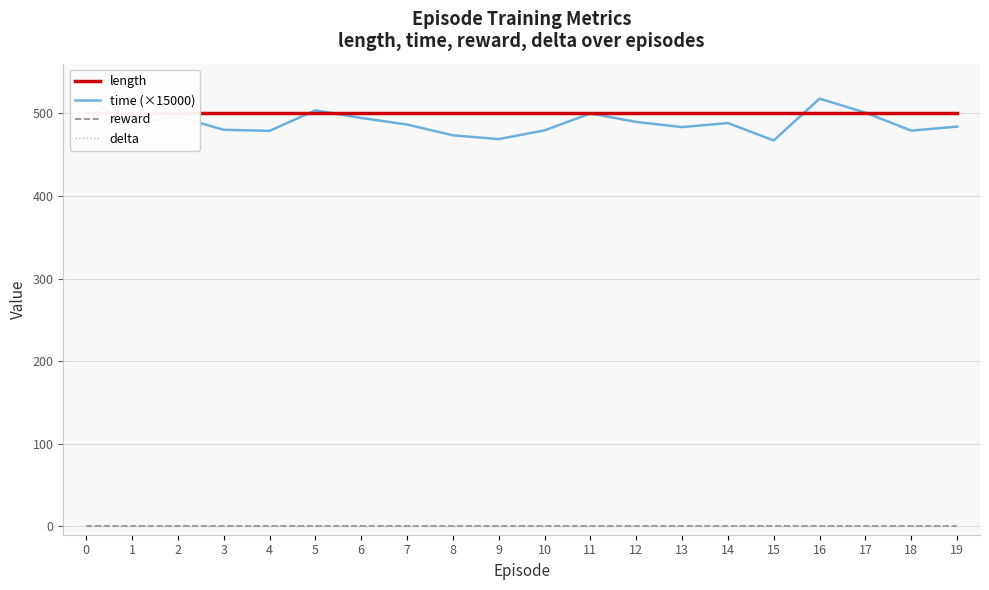

At how many categories does at least one series exceed 27?

20